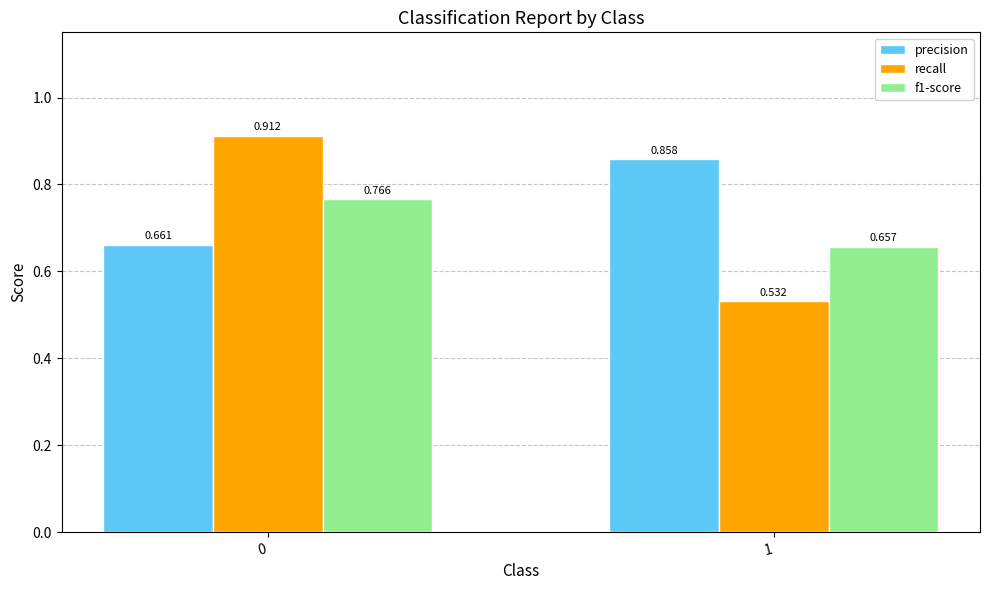

The recall series shows 0.3 at 1. True or false?

False